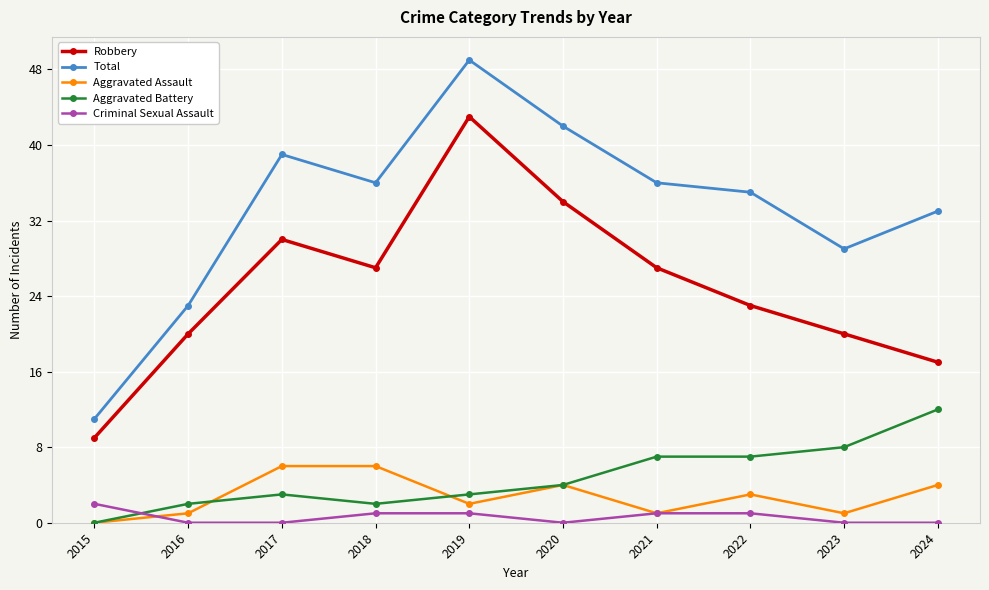

What is the approximate value of Criminal Sexual Assault at 2022?

1